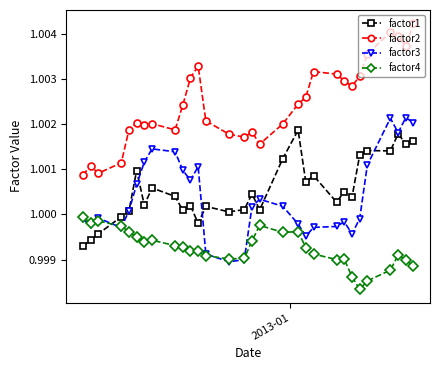

In factor1, how many points are lower than both neighbors (excluding endpoints)?

10